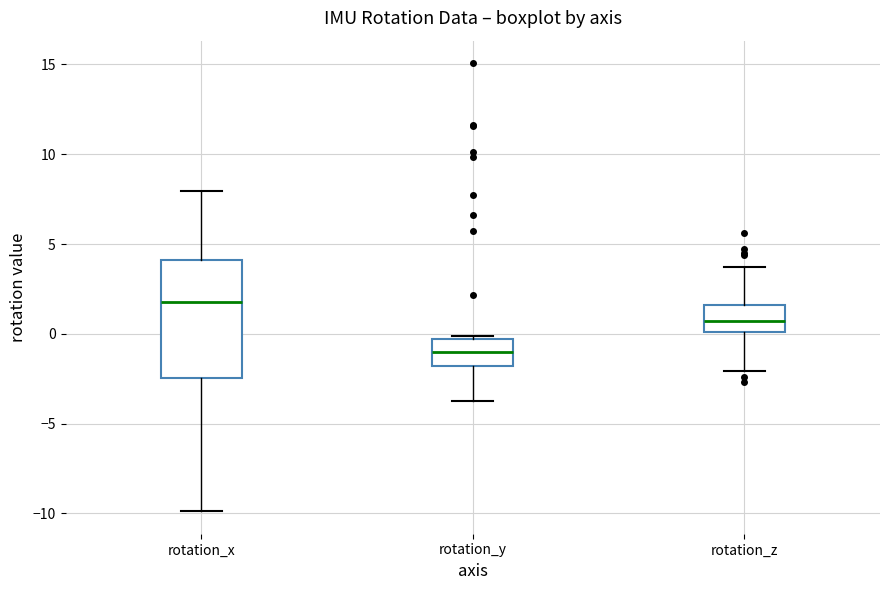

Where does the lower whisker of the box for rotation_z end on the y-axis? The values are not printed on the chart, so give them approximately, as read against the axis.

-2.0